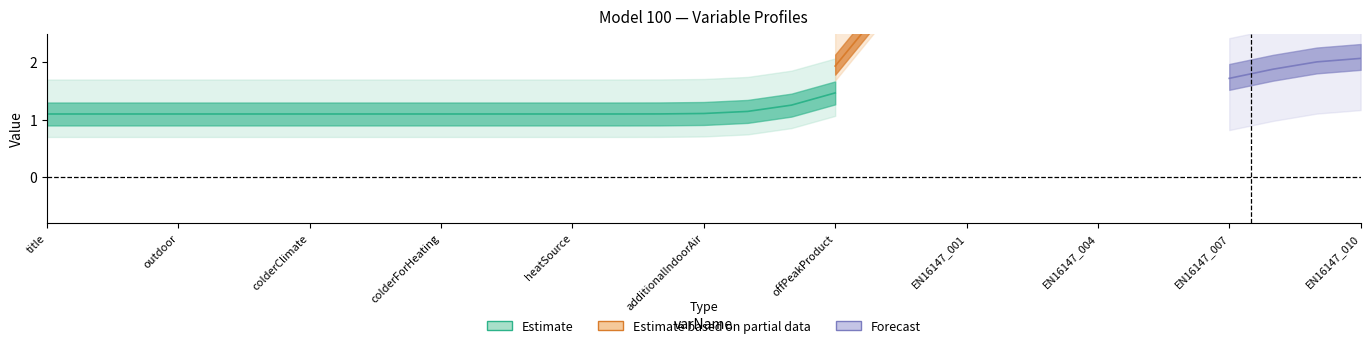

Which label corresponds to the smallest value in the chart?

title